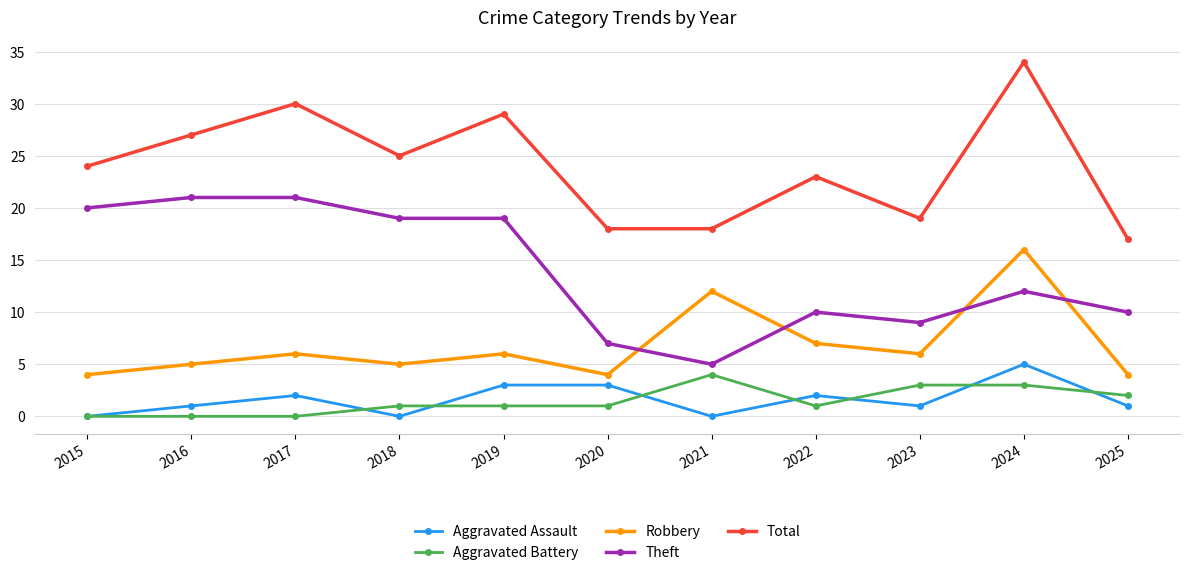

True or false: Theft has more than 0 interior local peaks.

True